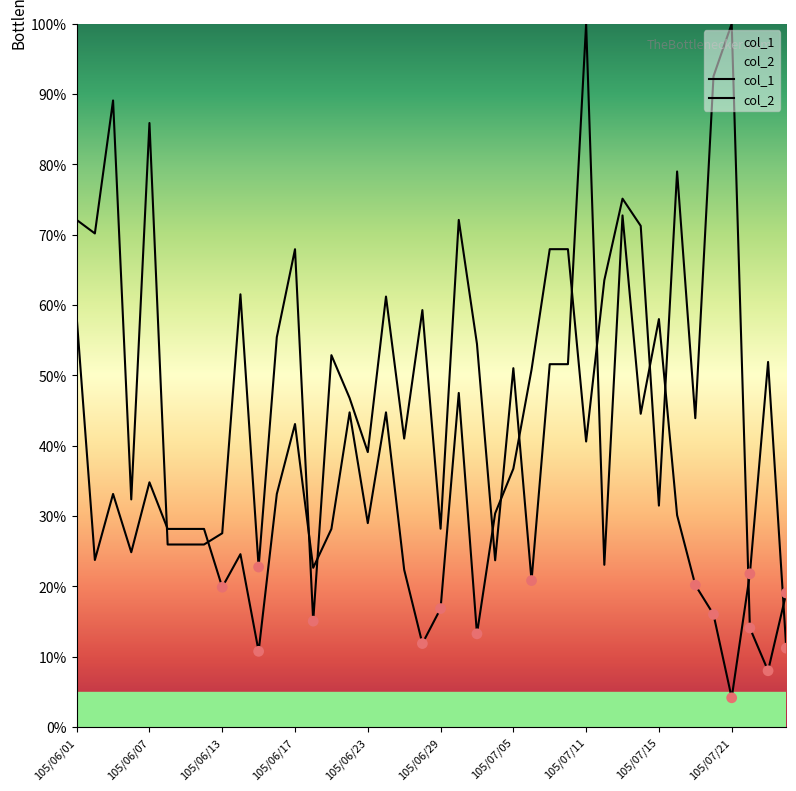

At how many categories does at least one series exceed 73?

7